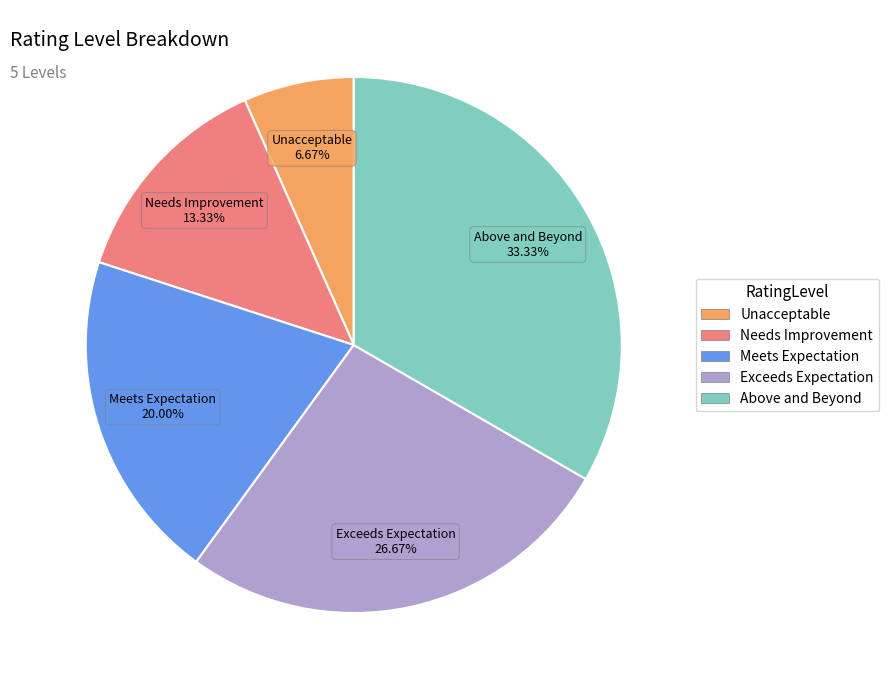

Which category has the biggest portion of the pie?

Above and Beyond